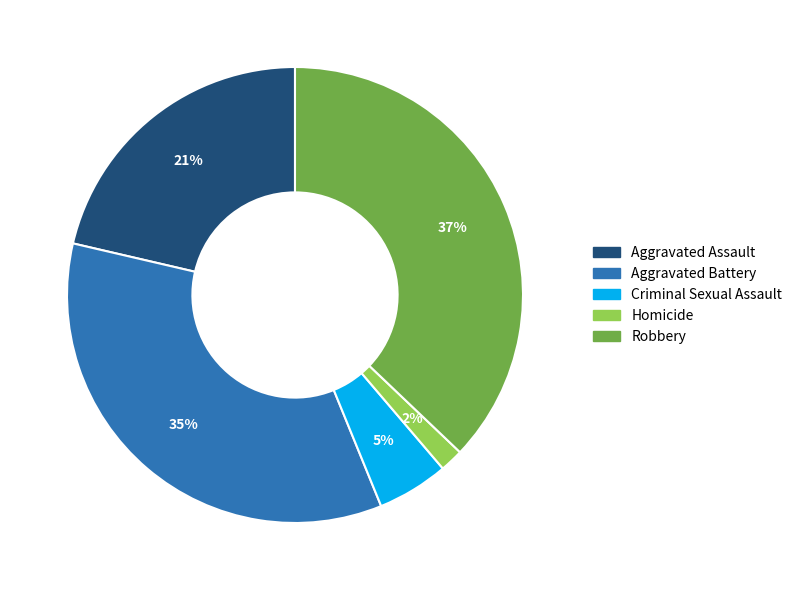

Is the sum of Homicide and Criminal Sexual Assault greater than half?

No